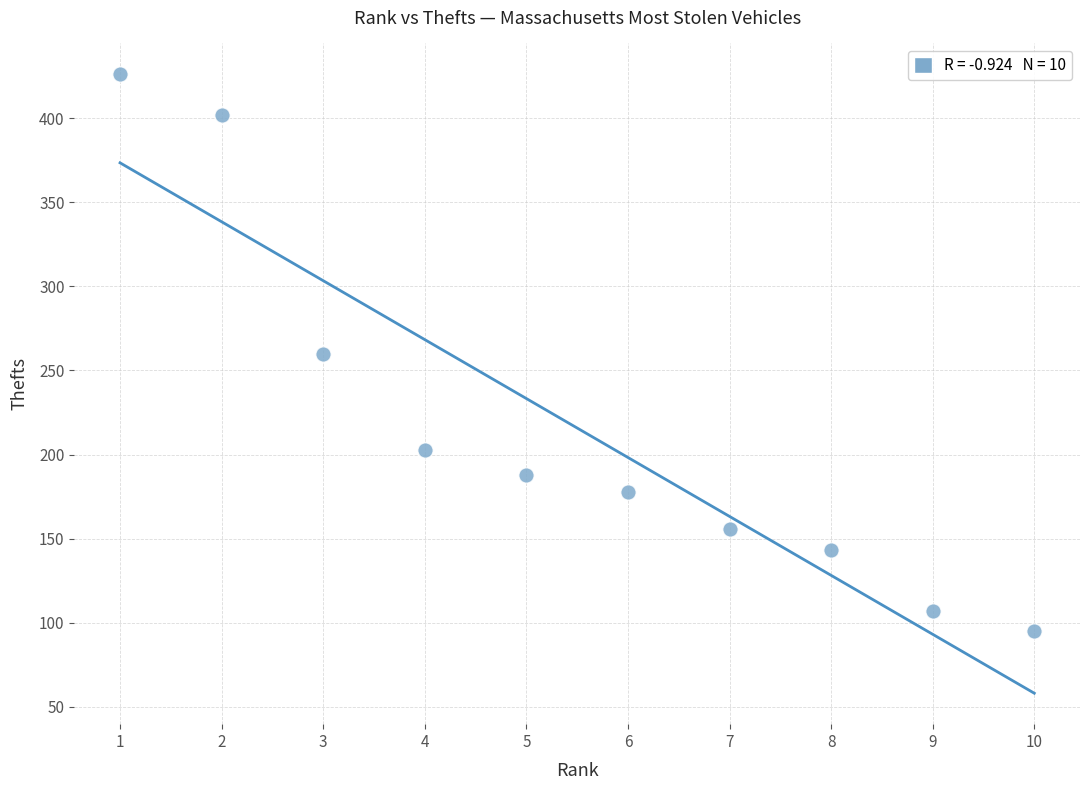

What is the average Y value?

216